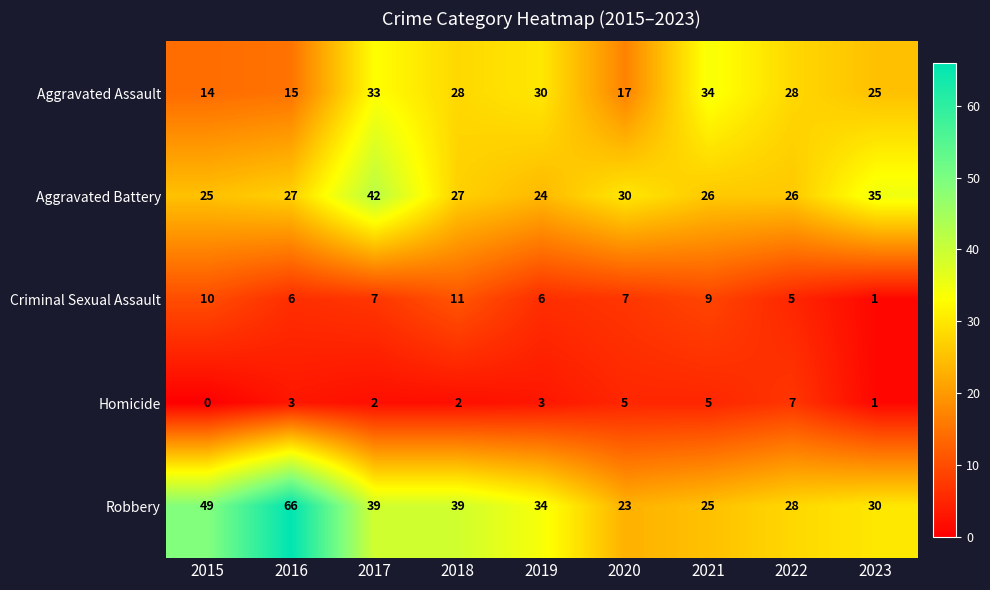

What value does the Aggravated Battery series have at 2016?

27